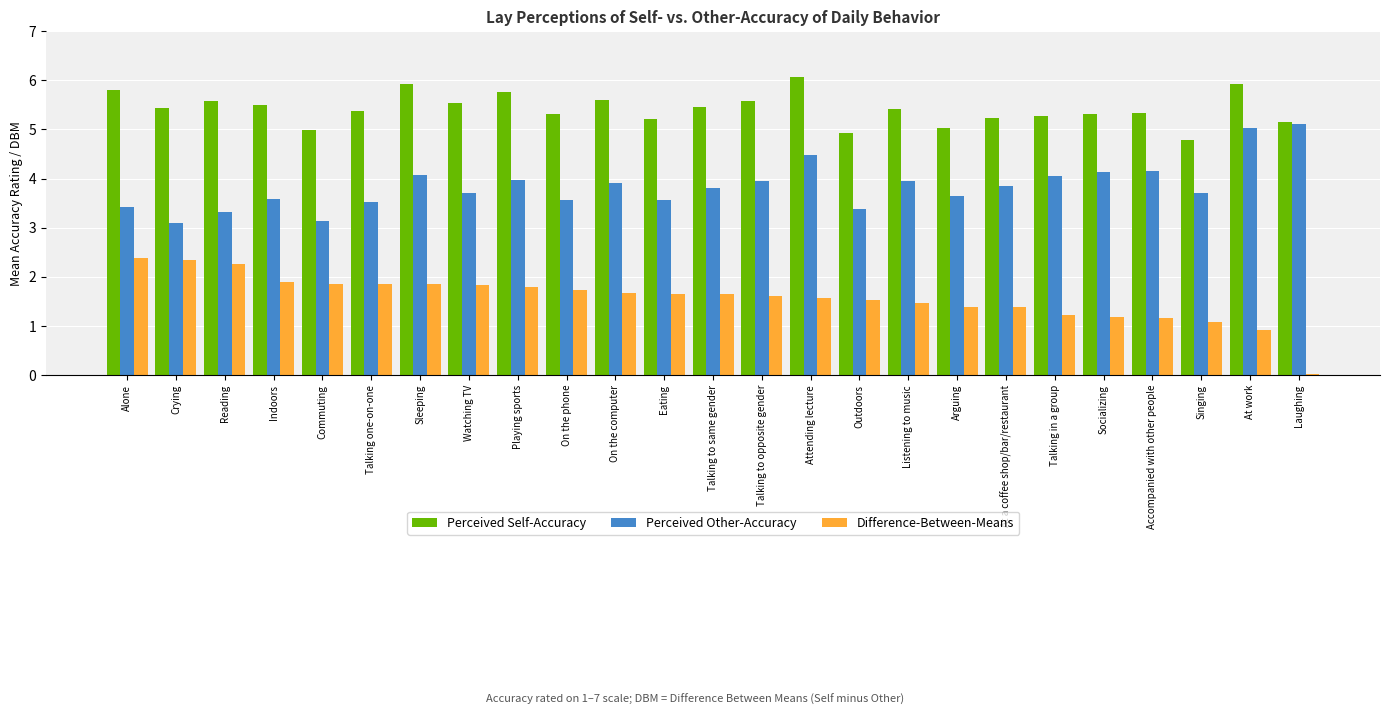

How many data points in Difference-Between-Means are above 1?

23